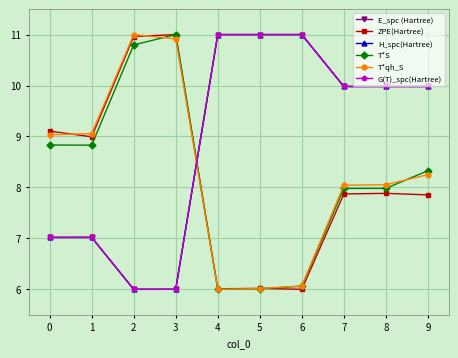

Which series changed the most between 6 and 9?

T*S